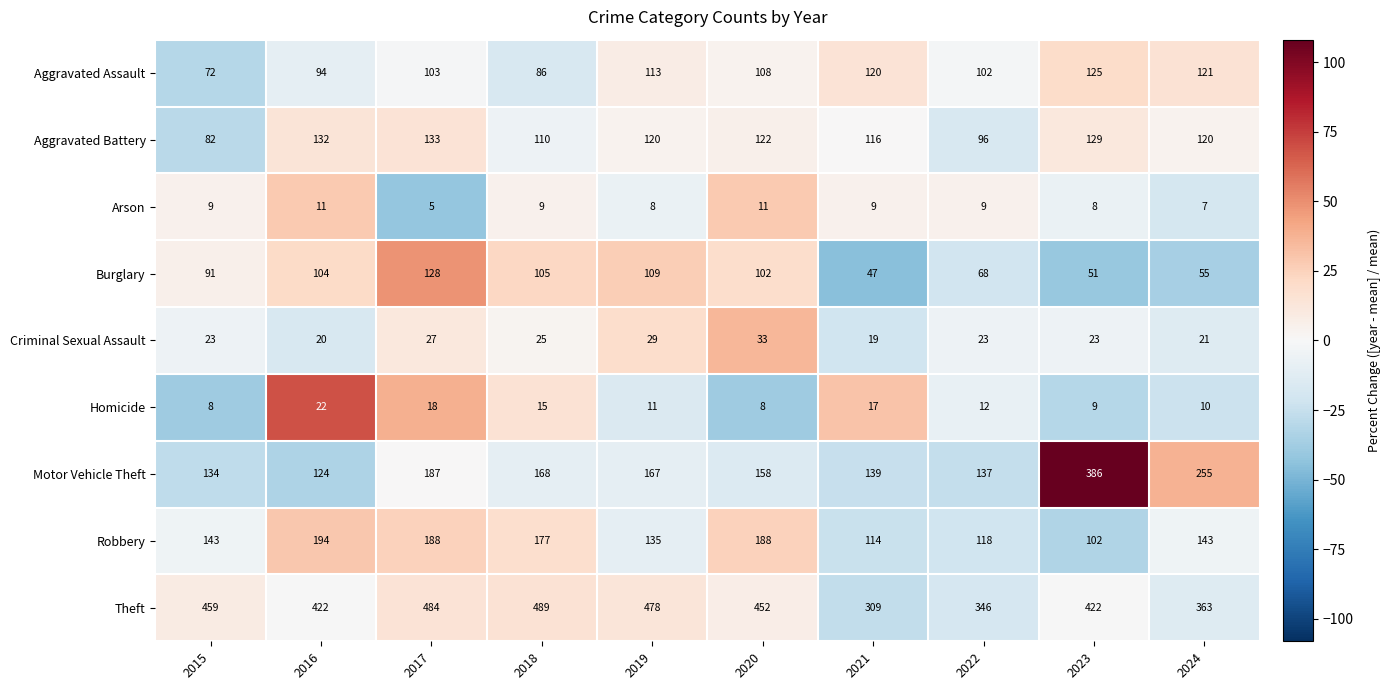

How many data points does each series have?

10